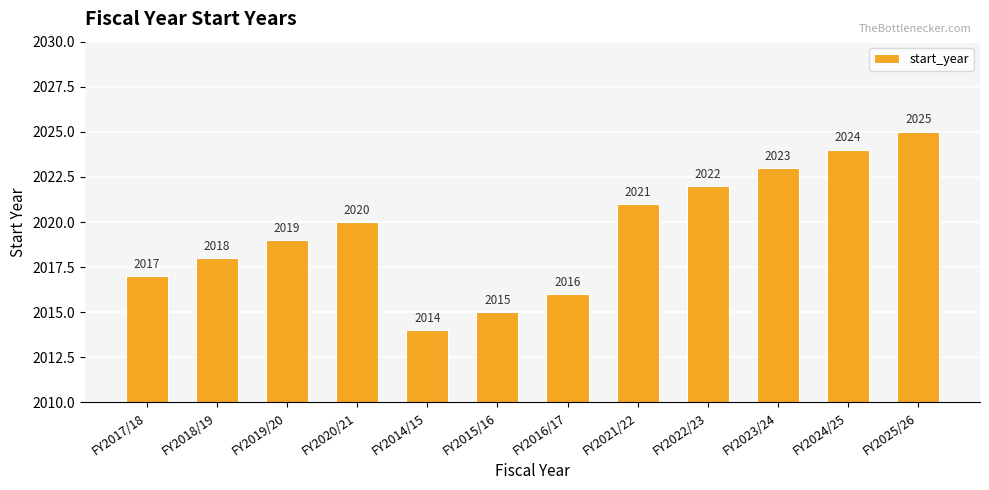

Reading left to right, list all the values displayed in this chart.

FY2017/18=2017	FY2018/19=2018	FY2019/20=2019	FY2020/21=2020	FY2014/15=2014	FY2015/16=2015	FY2016/17=2016	FY2021/22=2021	FY2022/23=2022	FY2023/24=2023	FY2024/25=2024	FY2025/26=2025